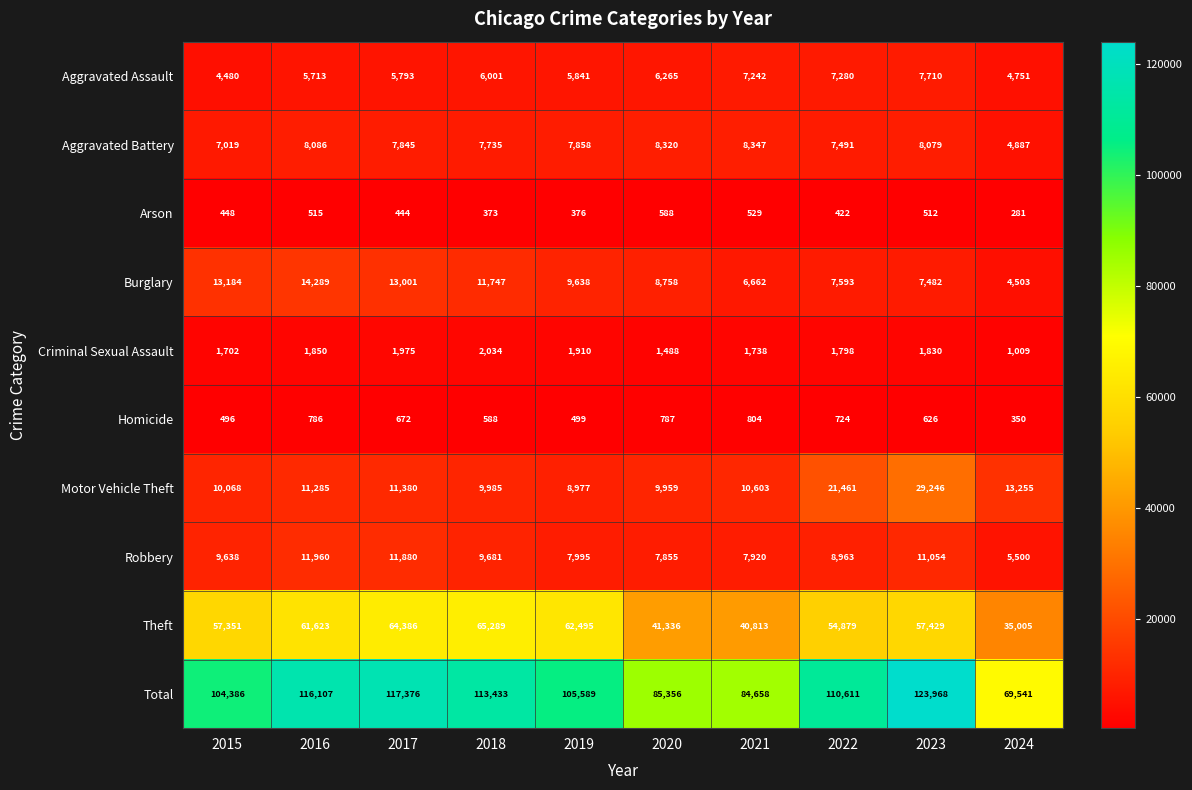

Which series has the largest total across all categories?

Total